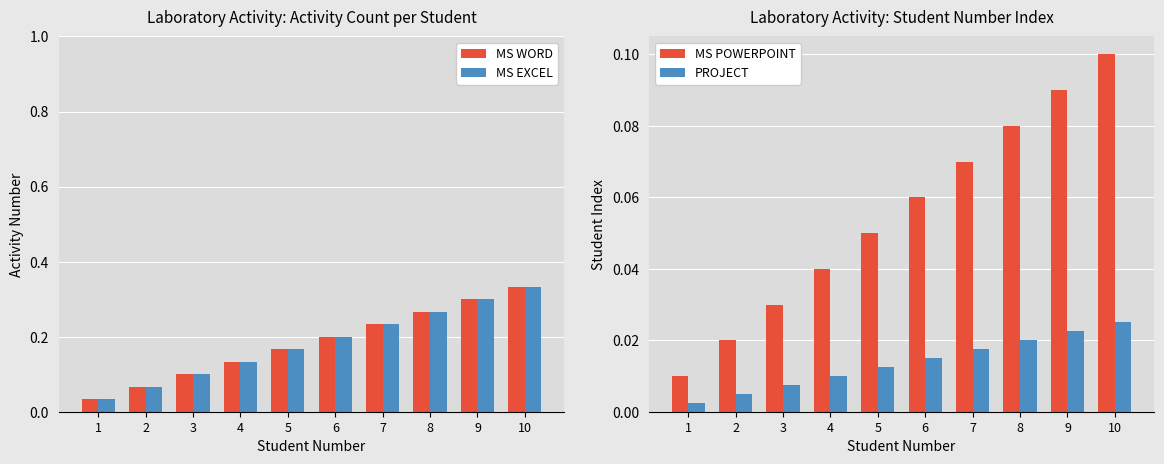

What is the sum of the MS POWERPOINT values at 8 and 1?

0.1